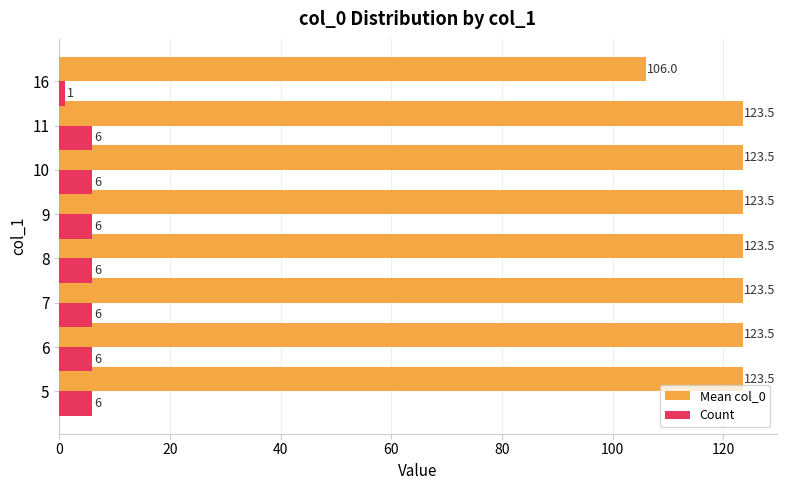

Which series has the widest spread of values?

Mean col_0